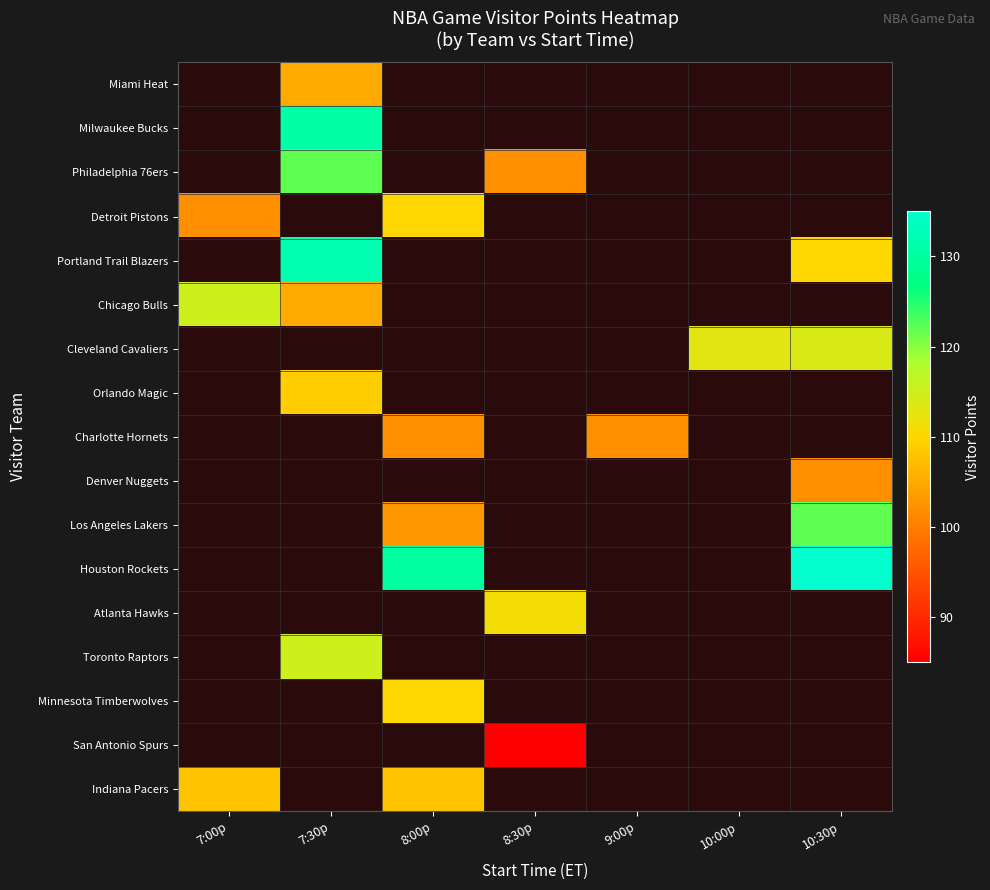

Is it true that Orlando Magic equals 109.0 at 7:30p?

True